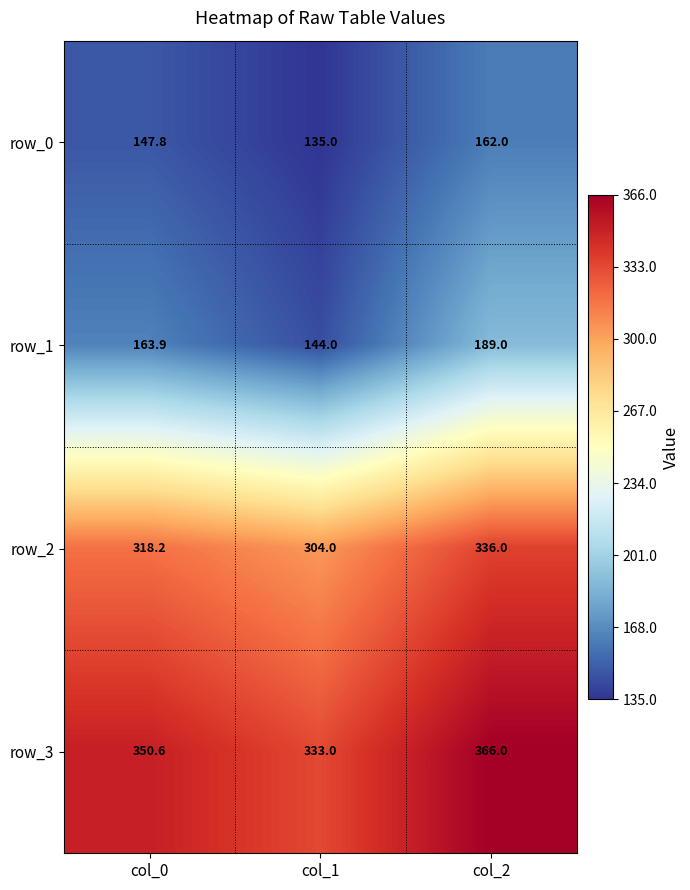

At how many categories does at least one series exceed 288?

3